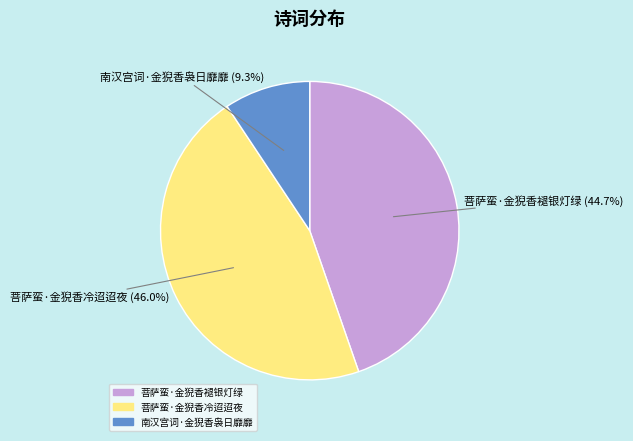

How many segments does this pie chart have?

3